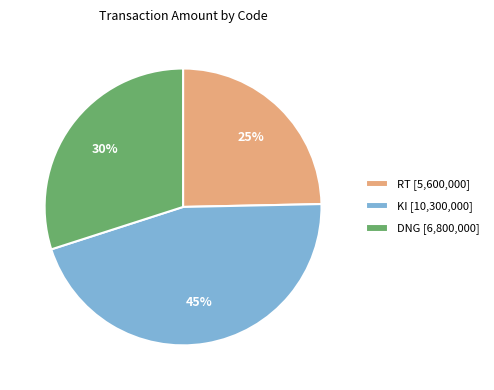

To the nearest percent, what is the combined percentage of KI [10,300,000] and RT [5,600,000]?

70%